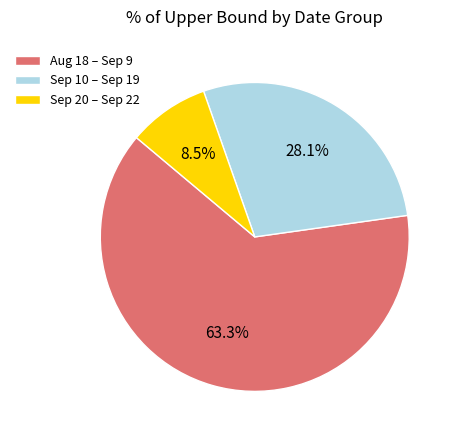

Which category has the biggest portion of the pie?

Aug 18 – Sep 9